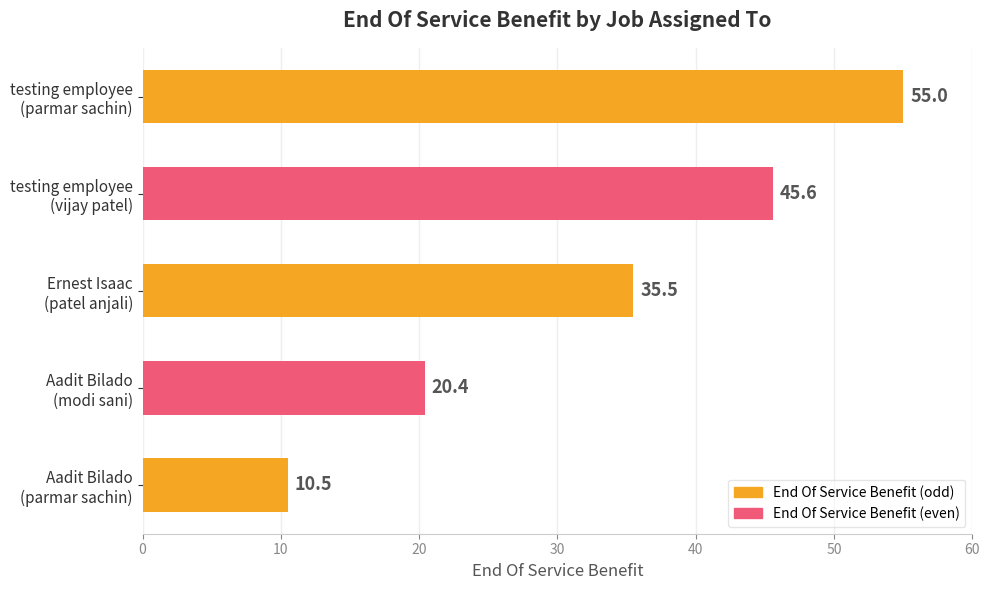

What is the sum of all values?

167.0